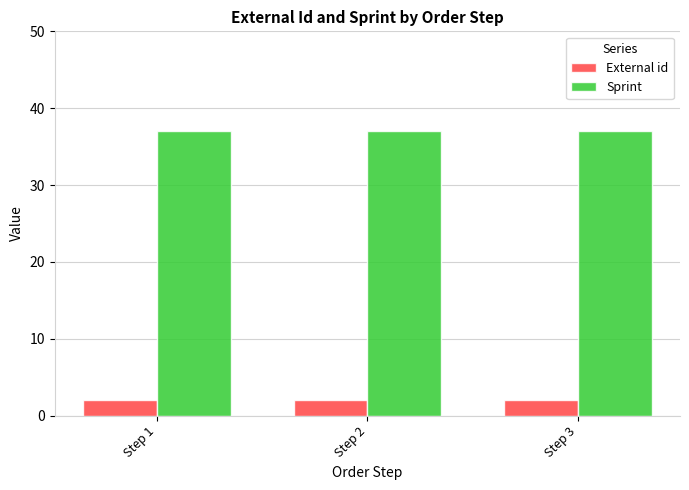

What is the greatest value displayed?

37